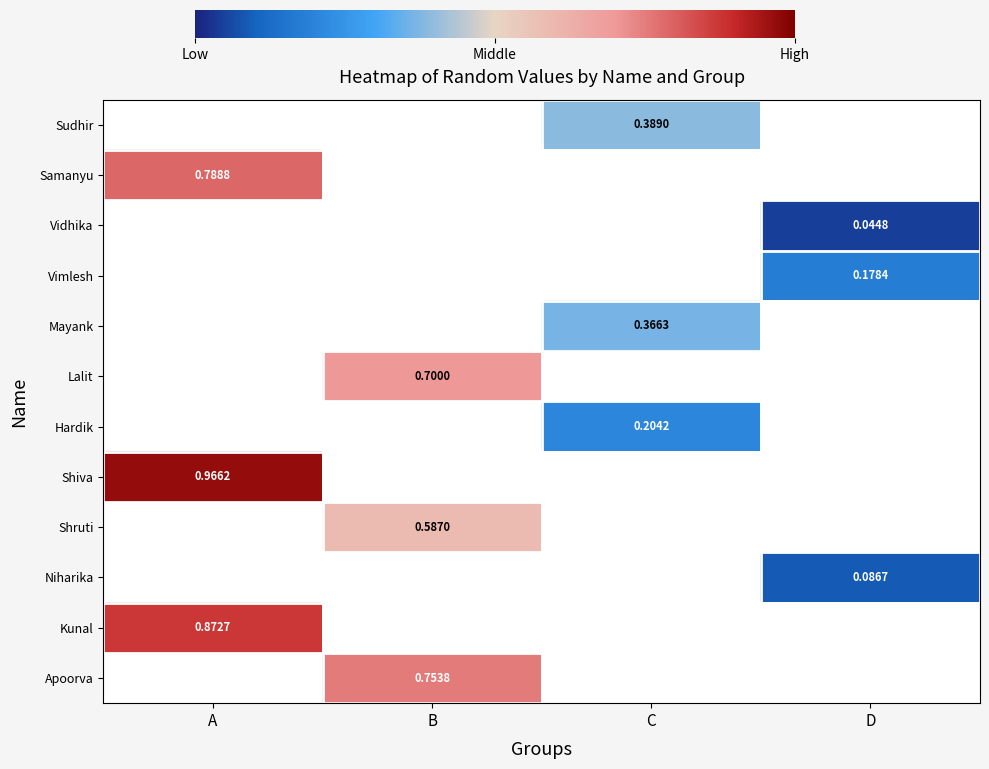

Count the number of data series in this chart.

12